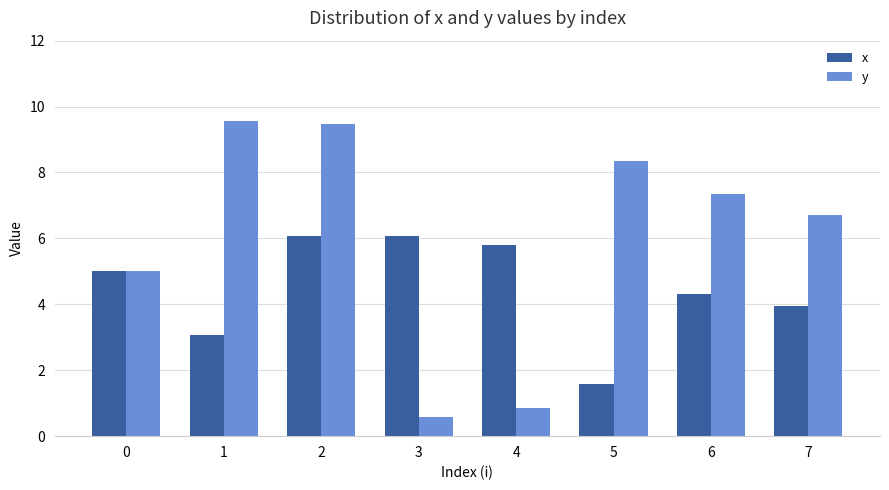

The value of x at 4 is 5.8. True or false?

True